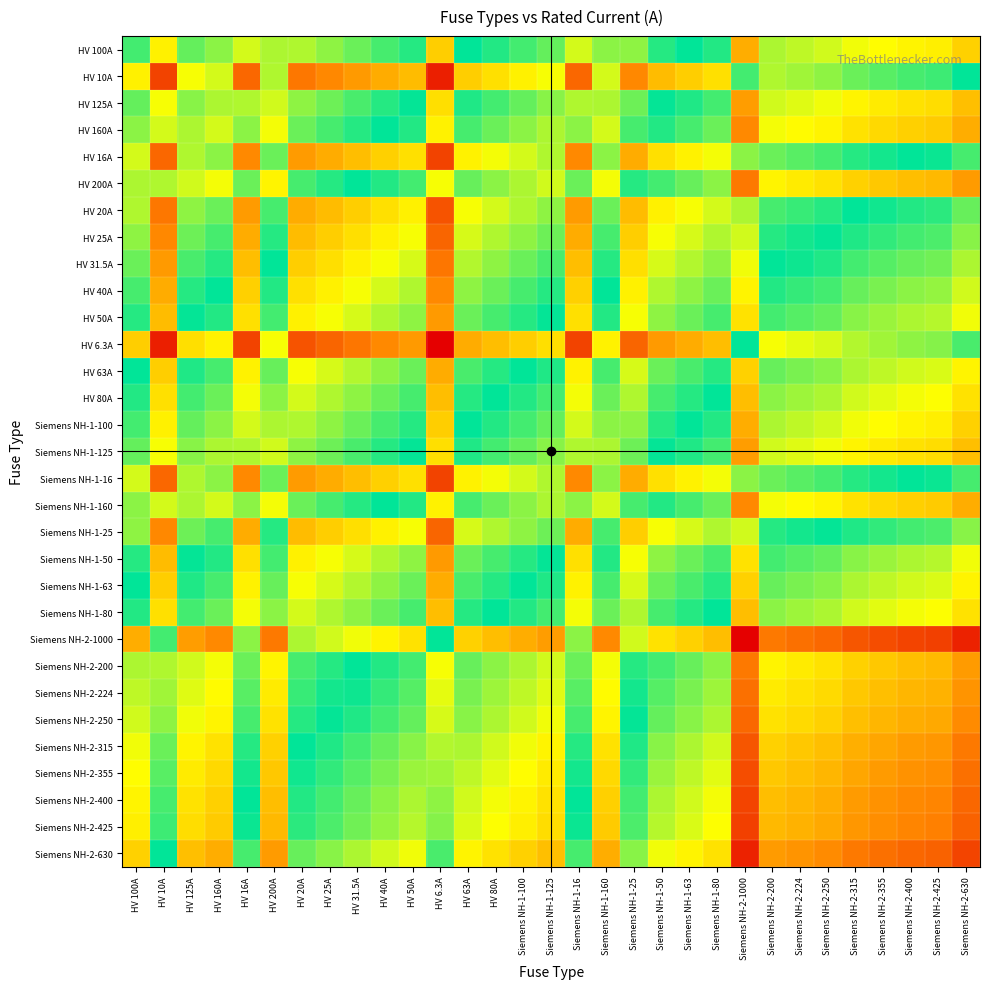

What is the minimum value shown in the chart?

6.3